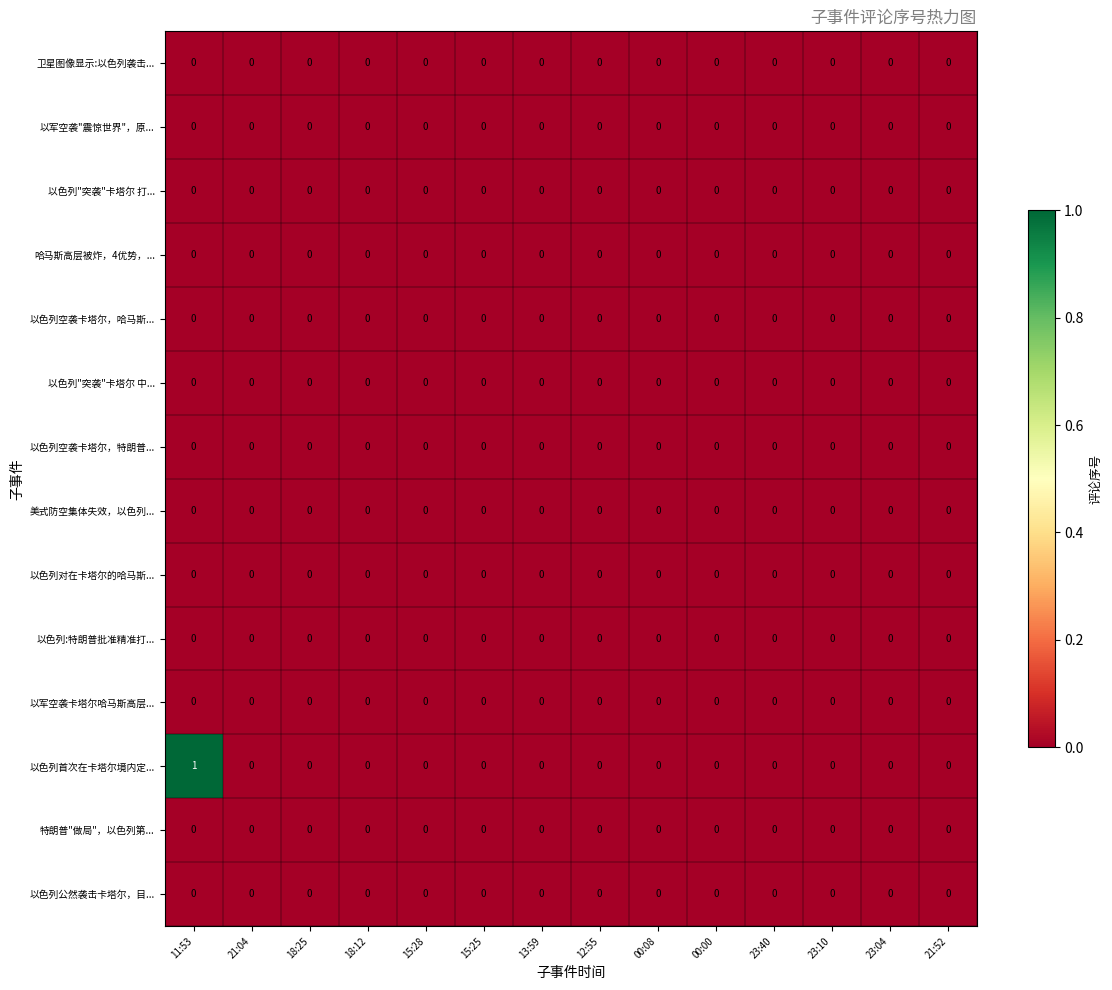

At which category is the sum across all series the highest?

11:53